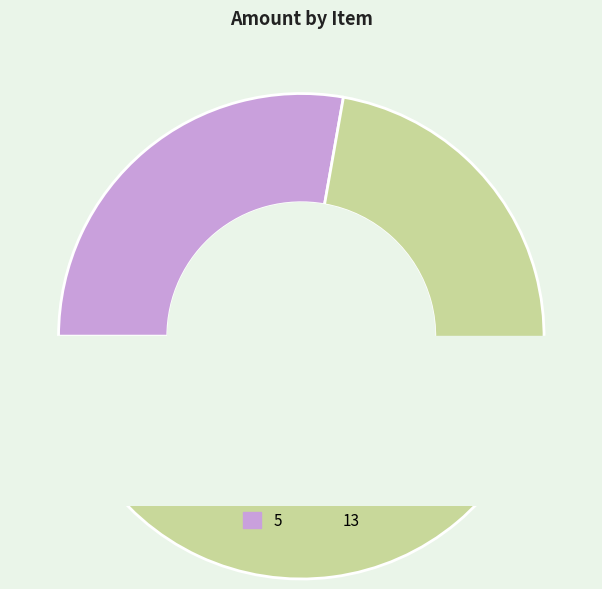

To the nearest percent, what is the average slice percentage?

50%